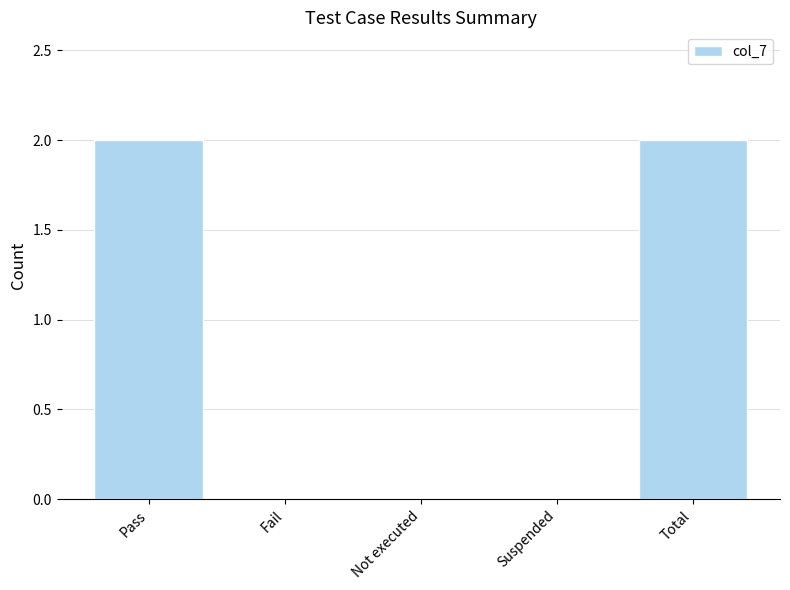

What is the greatest value displayed?

2